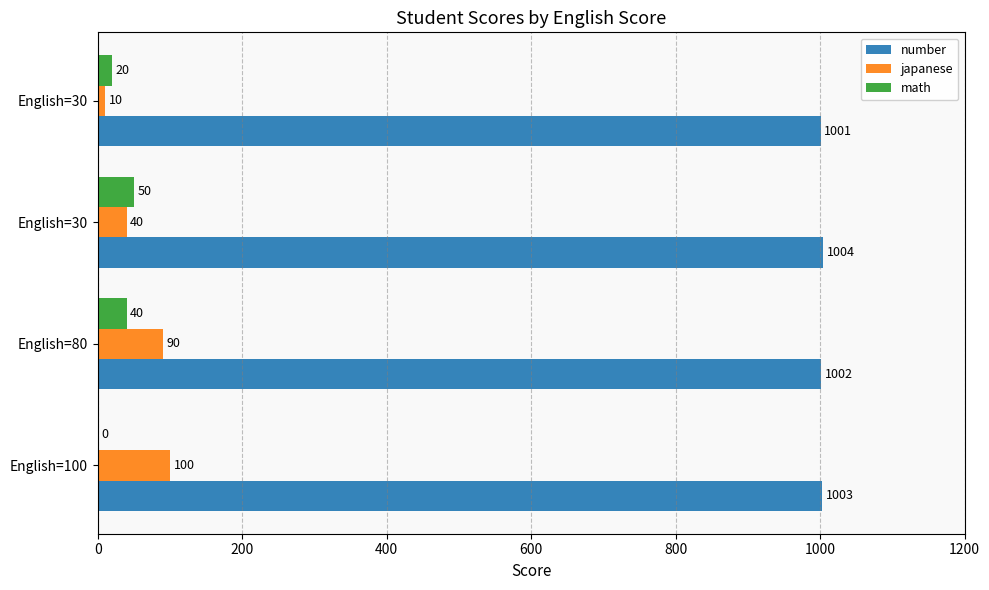

Which series has the widest spread of values?

japanese